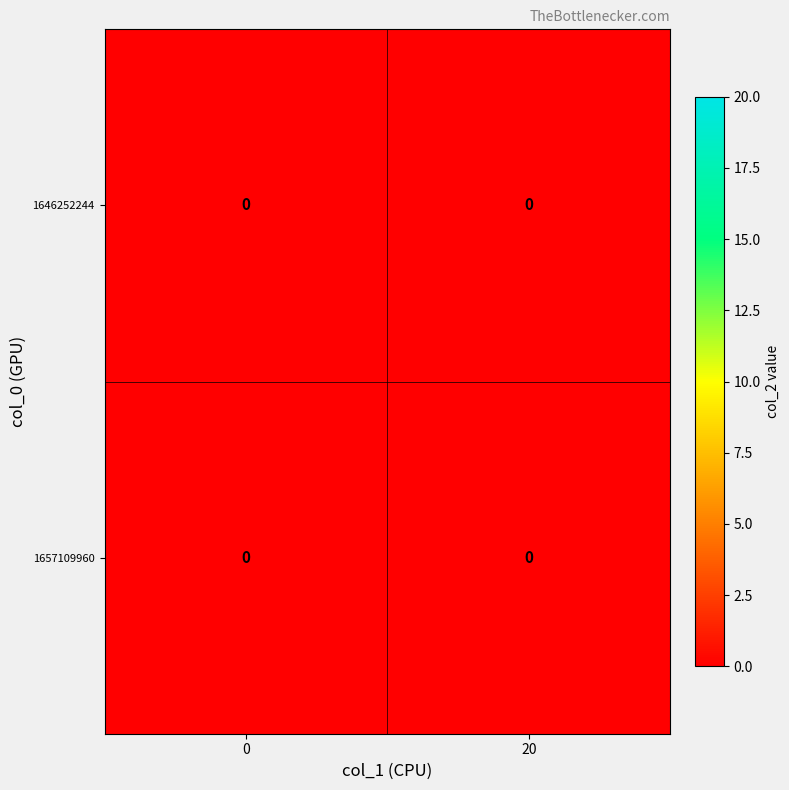

Is the value of 1646252244 at 20 greater than the value of 1657109960 at 20?

No